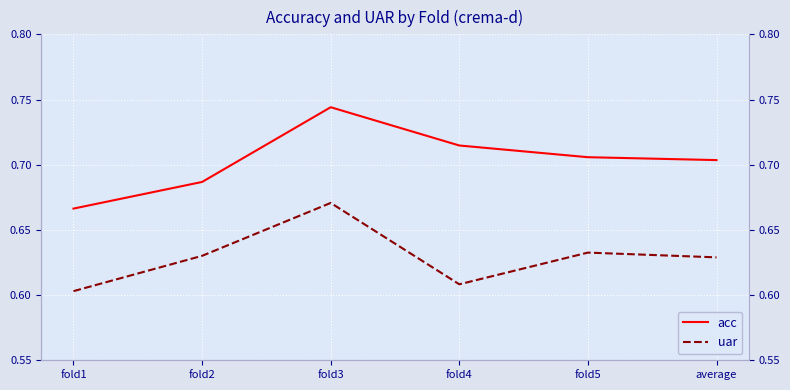

Which has a higher value, fold2 or fold4?

fold4